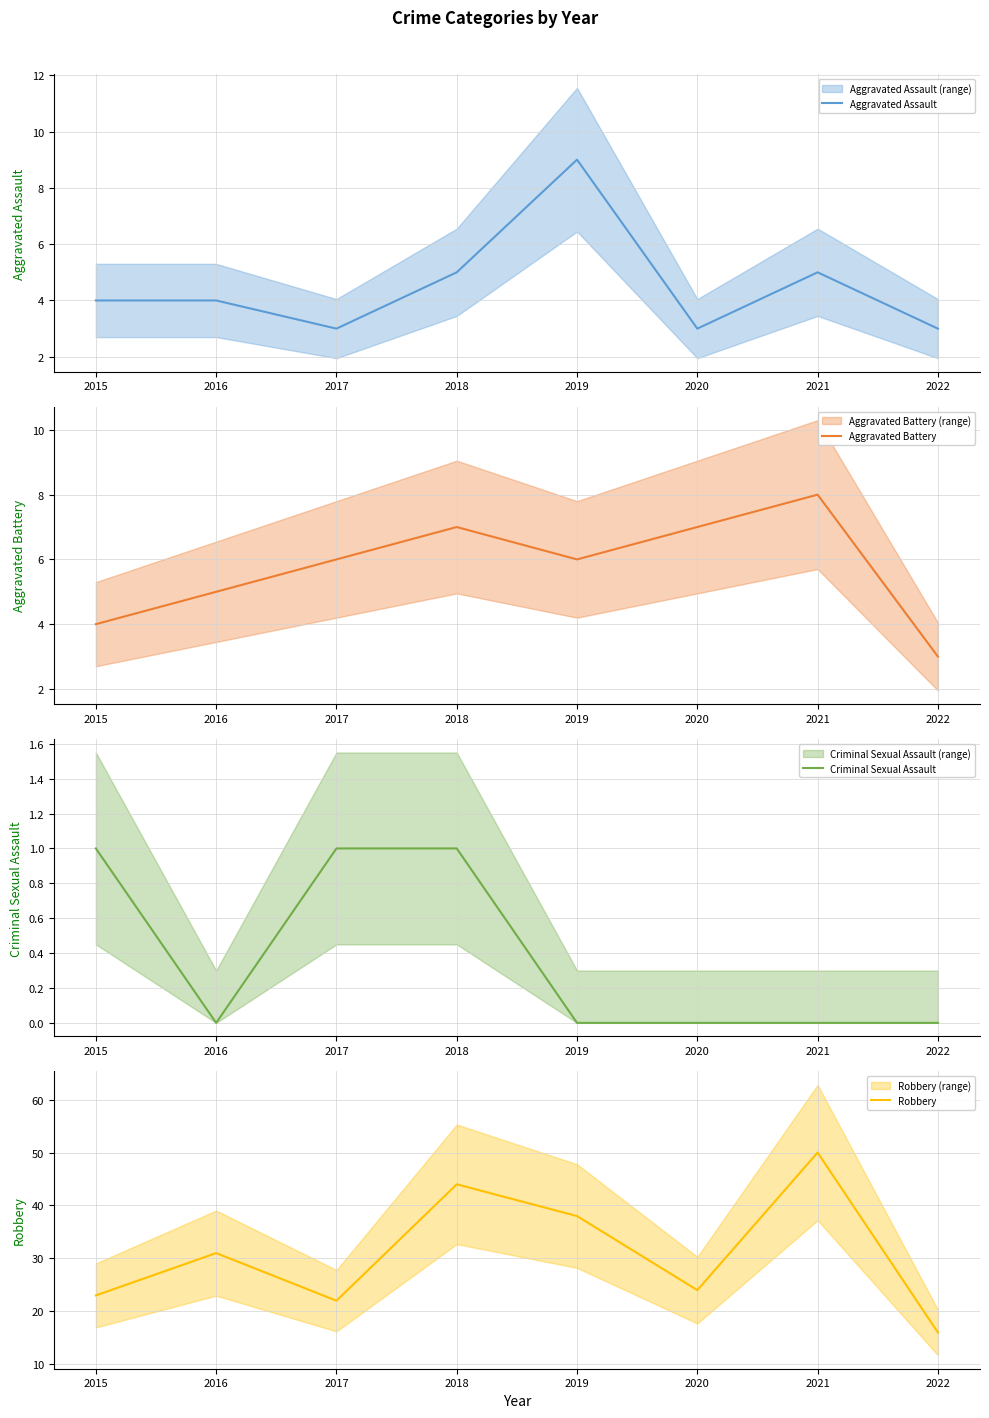

The Criminal Sexual Assault series shows 0 at 2018. True or false?

False